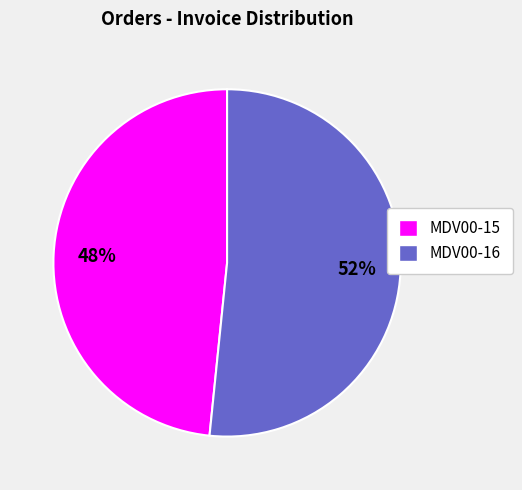

Approximately how many times larger is the value at MDV00-15 compared to MDV00-16?

0.9